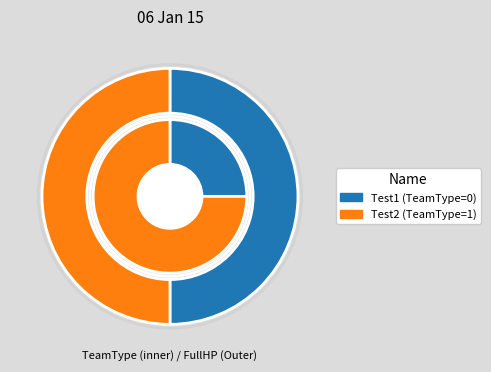

Rank the categories by value from highest to lowest.

Test2, Test1